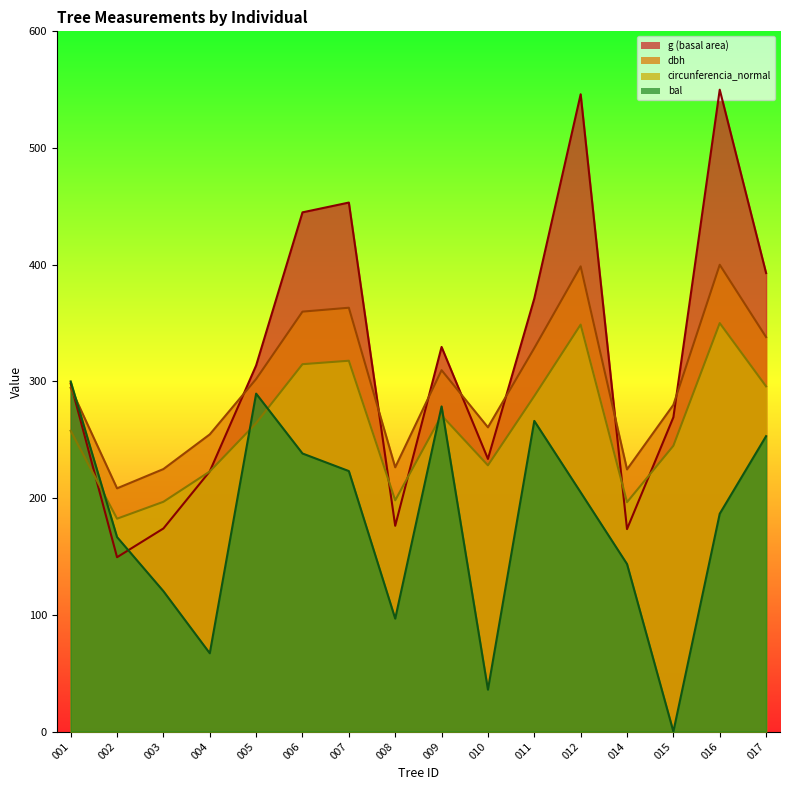

What is the total value across all series at 006?

1357.8